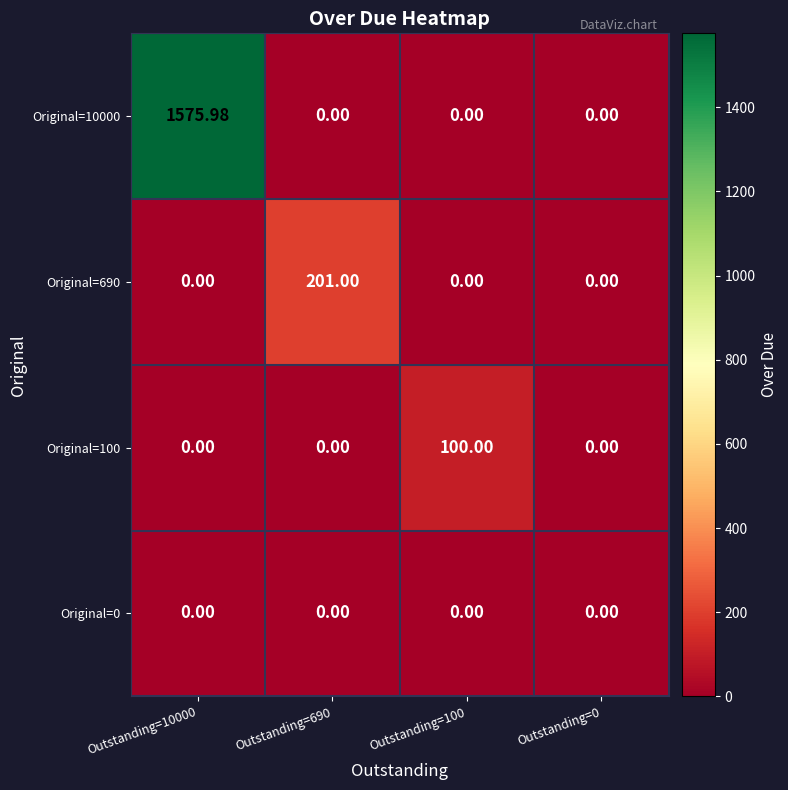

What is the difference between the highest and lowest values at Outstanding=10000?

1576.0